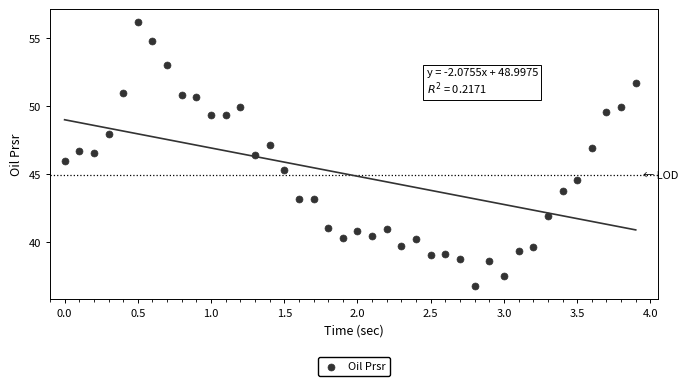

What is the range of X values (max minus min)?

3.9